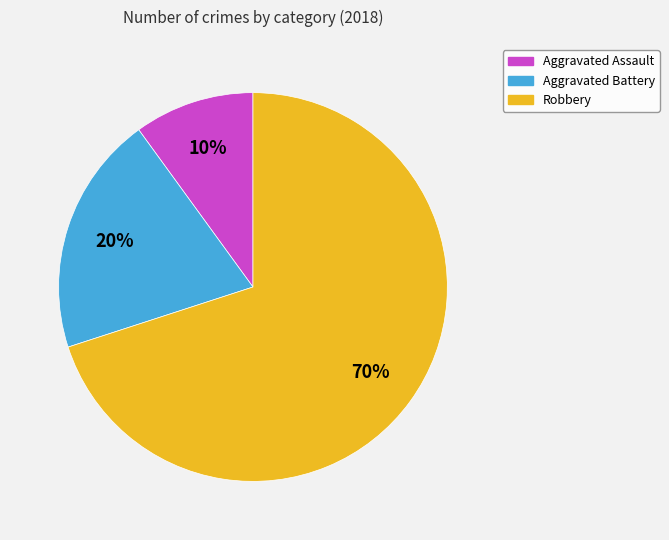

To the nearest percent, what is the average slice percentage?

33%